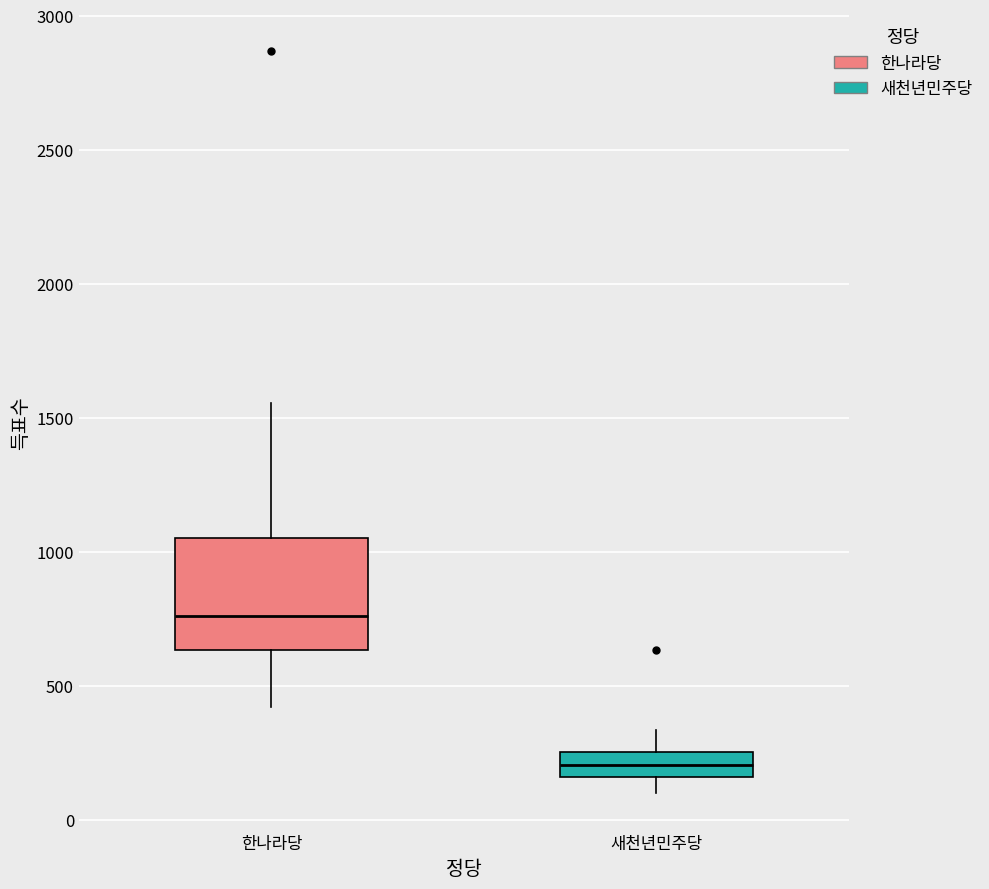

Which box is the tallest, from its lower edge to its upper edge?

한나라당